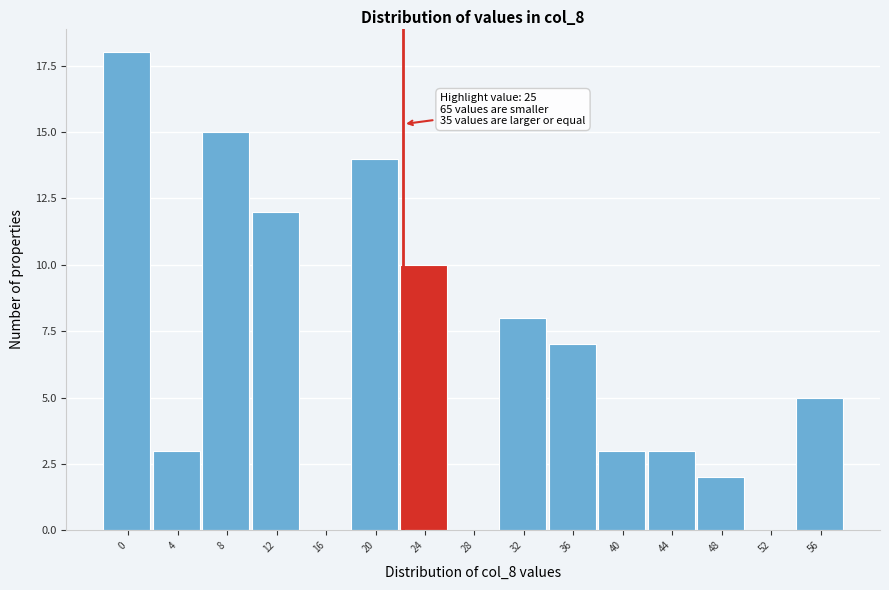

Reading right to left, list all the values displayed in this chart.

56=5	52=0	48=2	44=3	40=3	36=7	32=8	28=0	24=10	20=14	16=0	12=12	8=15	4=3	0=18